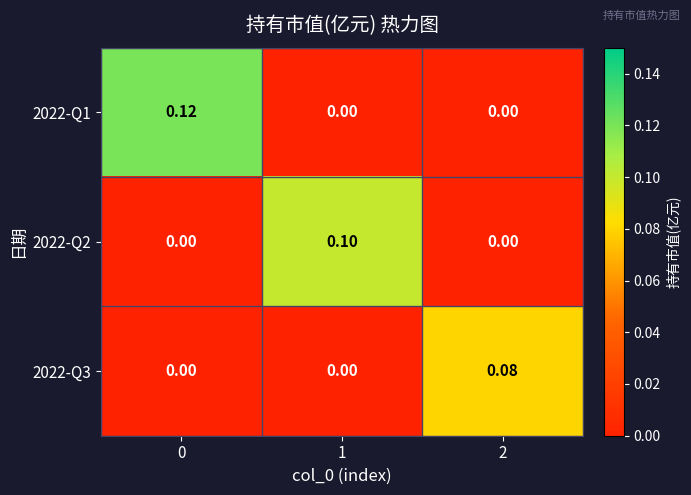

Which series has the largest total across all categories?

2022-Q1